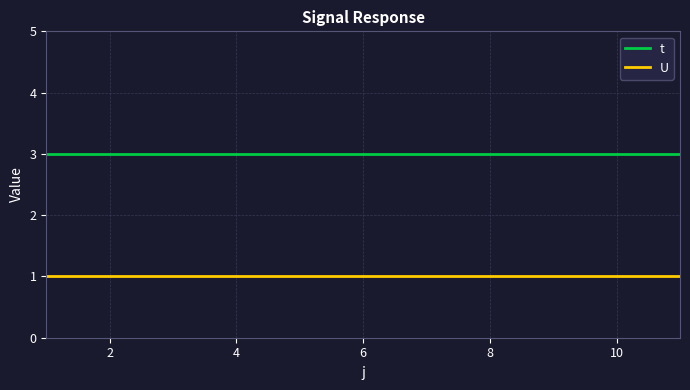

List the series in order of their overall mean, lowest first.

U, t